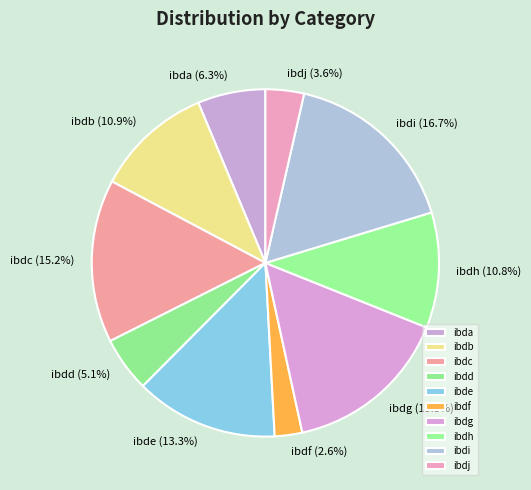

Does ibdj account for over 50% of the chart?

No